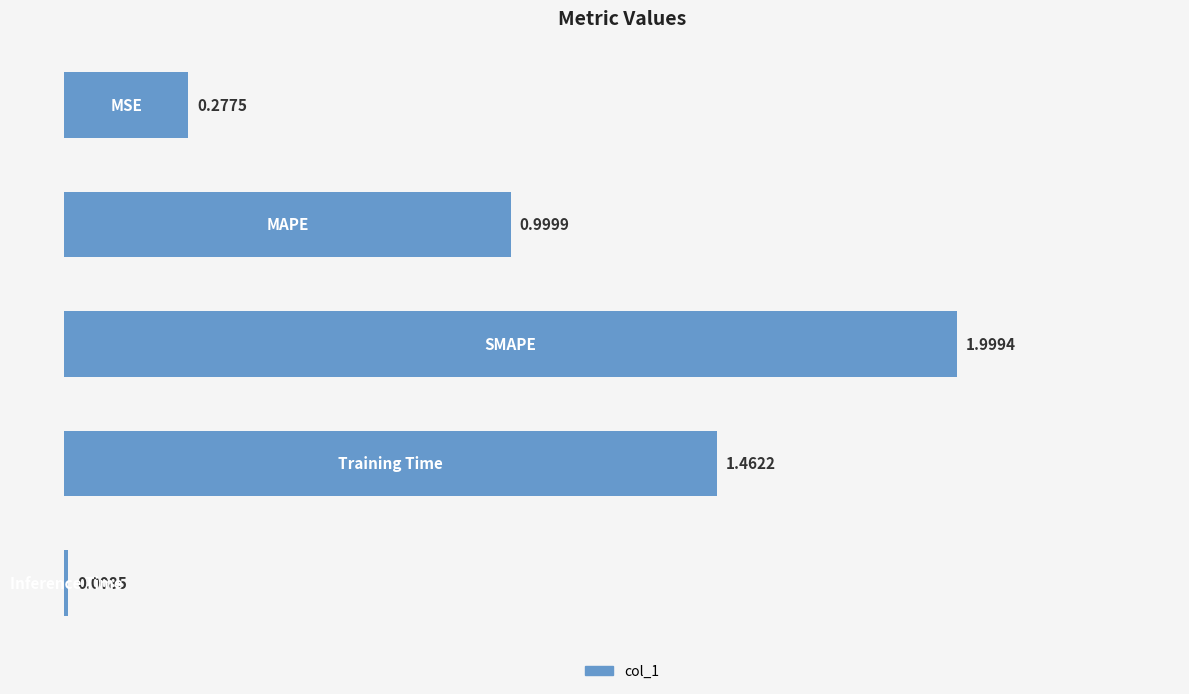

What is the difference between the maximum and minimum values?

2.0